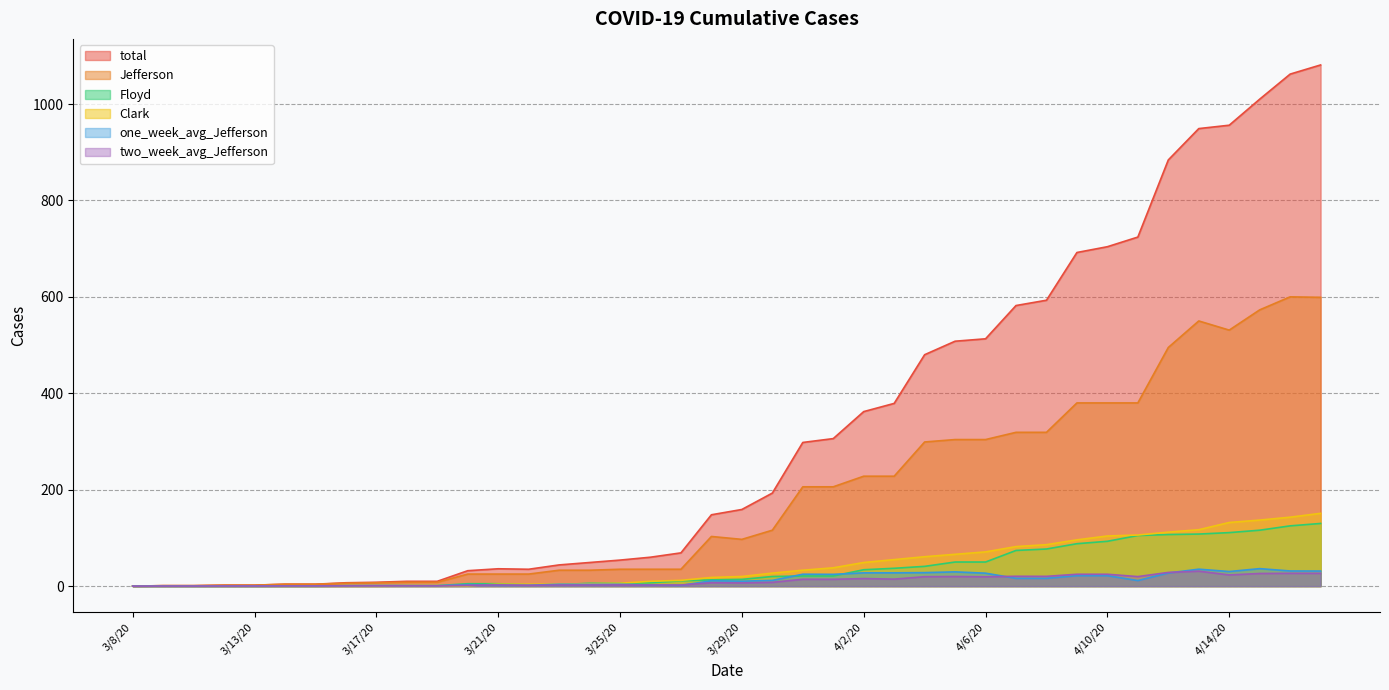

At which category is the sum across all series the highest?

4/17/20